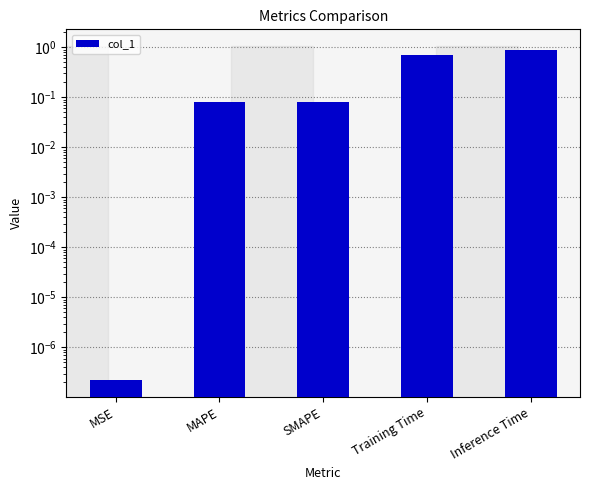

What is the change in value from MSE to SMAPE?

+0.1